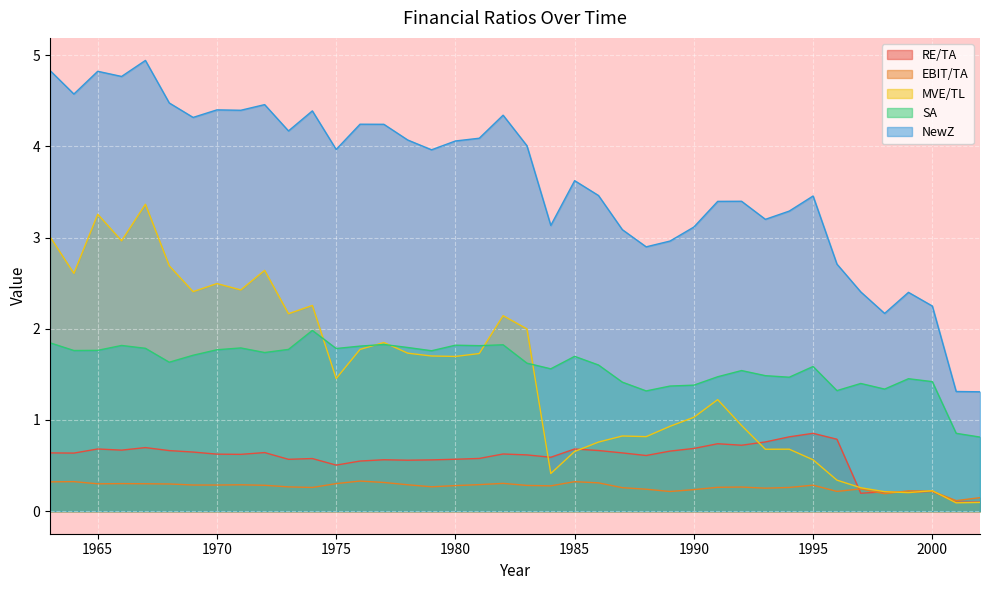

Between which two adjacent categories do MVE/TL and RE/TA first intersect?

1983 and 1984